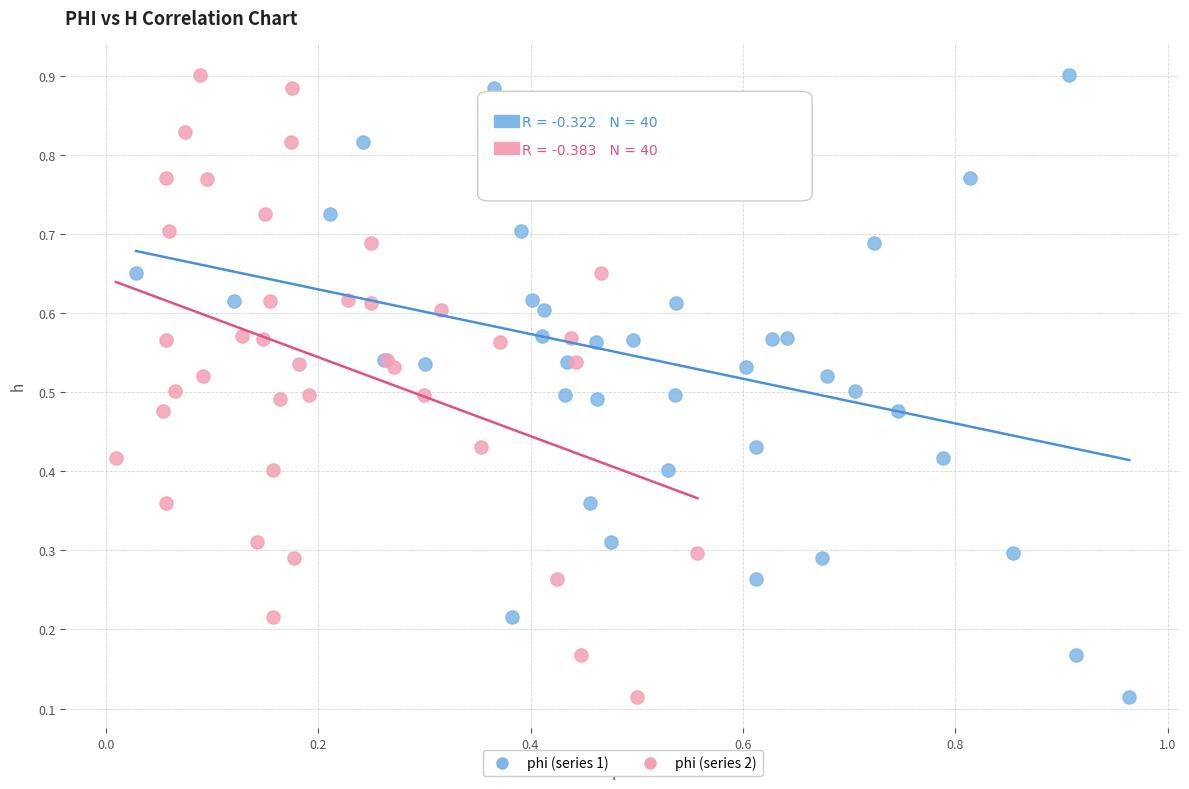

What are all the series names shown in the legend?

phi (series 1), phi (series 2)